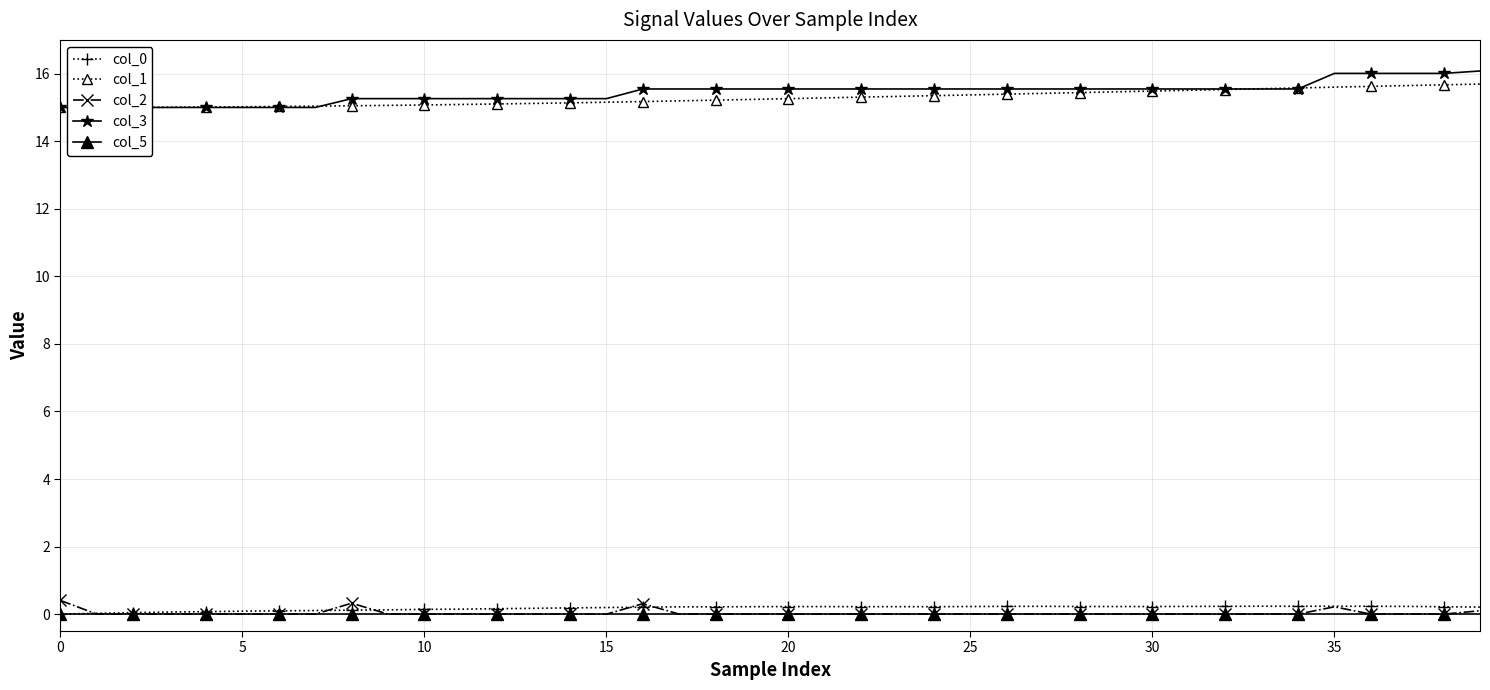

Is the value of col_2 at 39 greater than the value of col_3 at 13?

No